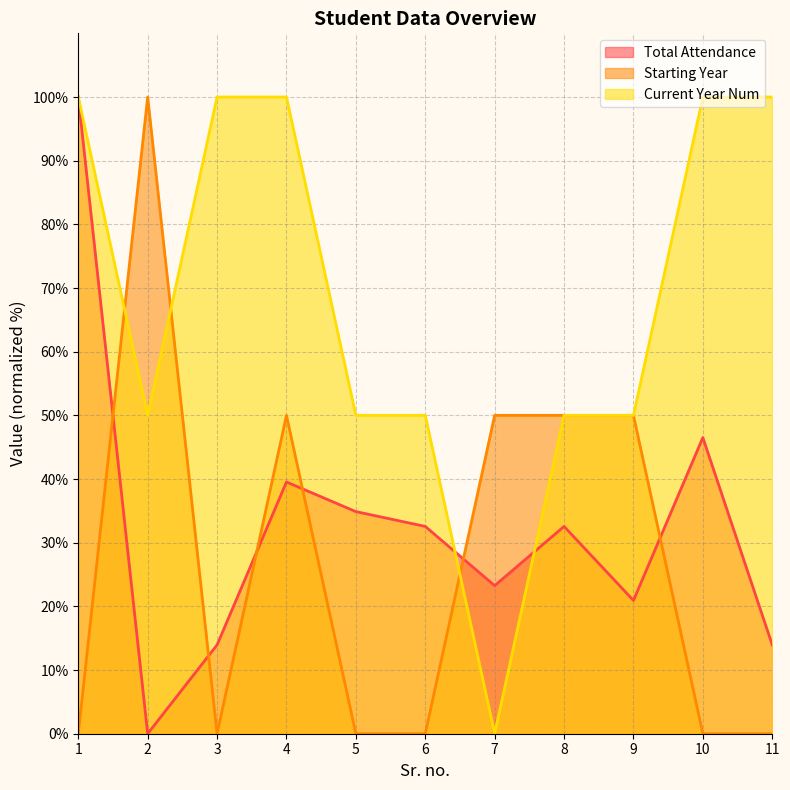

Read the Starting Year value at 8.

50.0